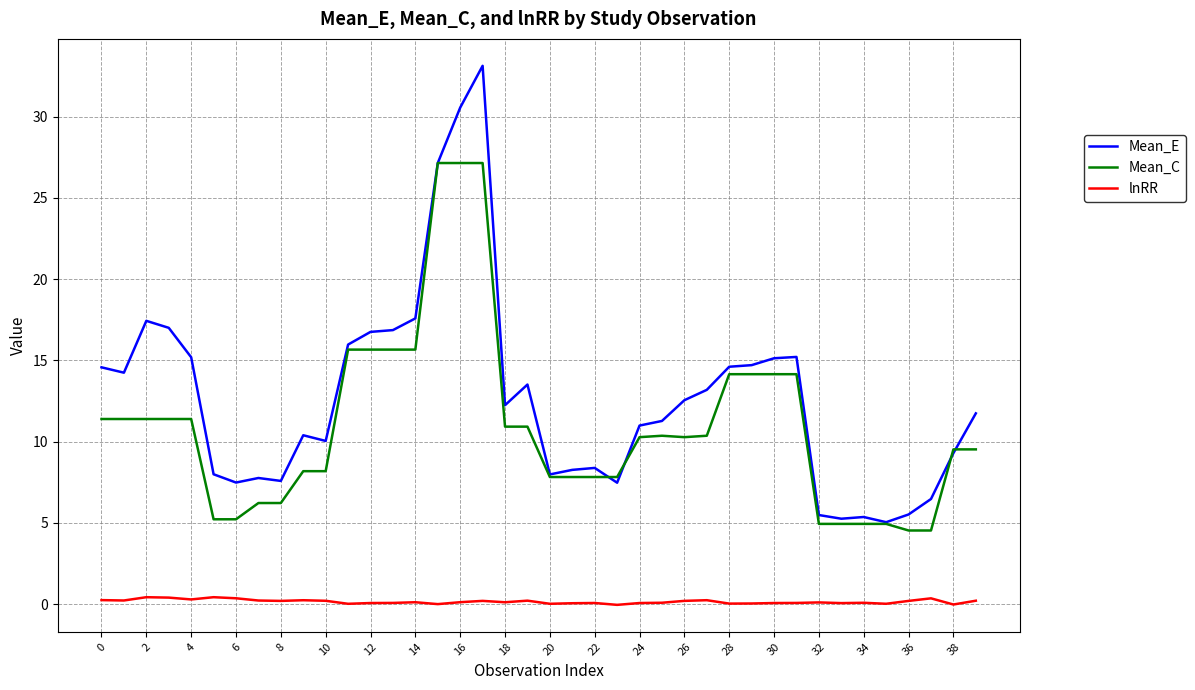

What is the sum of all Mean_C values?

439.1